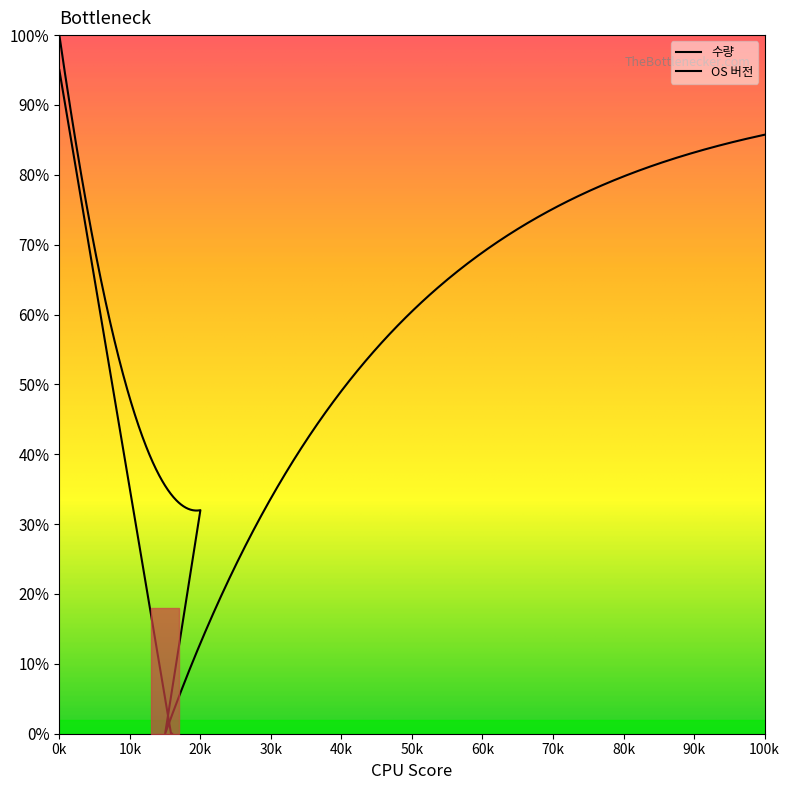

How many lines are shown in the chart?

2